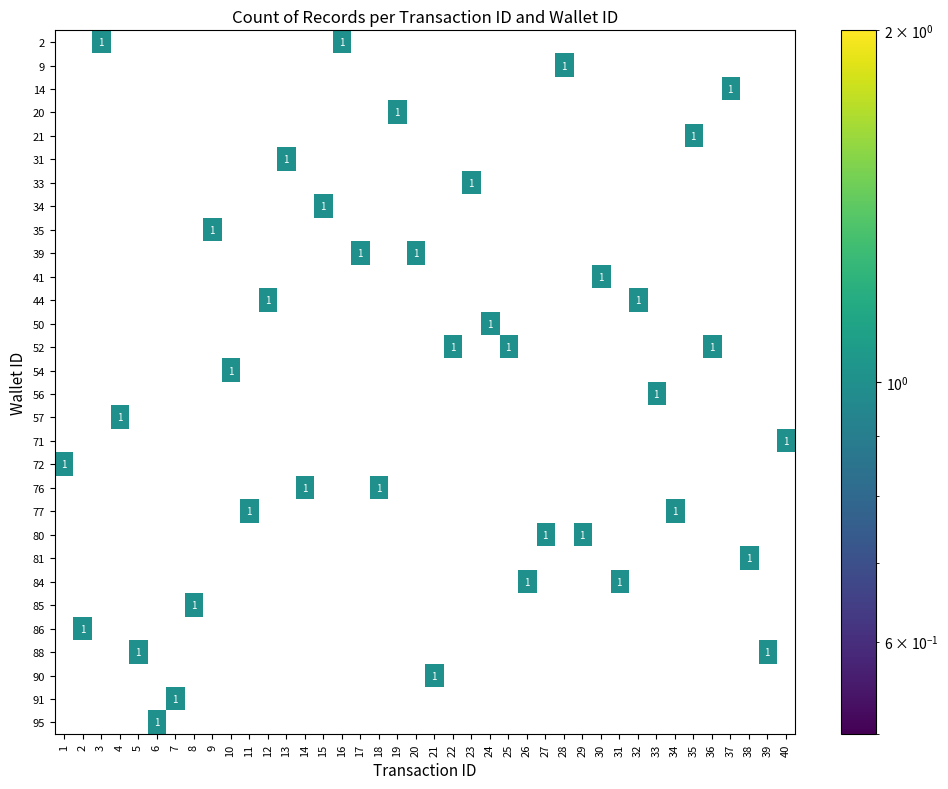

Which label corresponds to the smallest value in the chart?

1